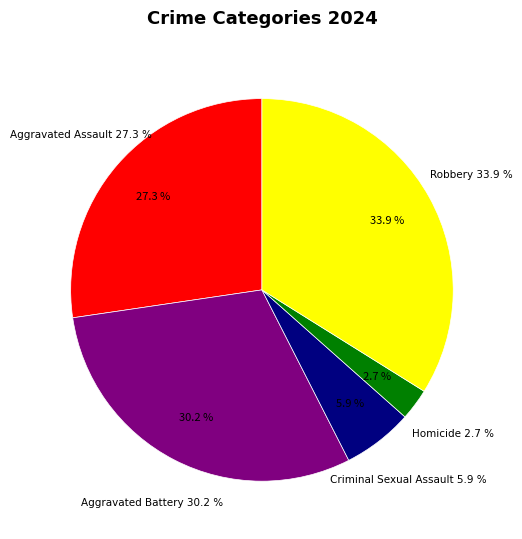

To the nearest percent, what portion does Homicide represent?

3%